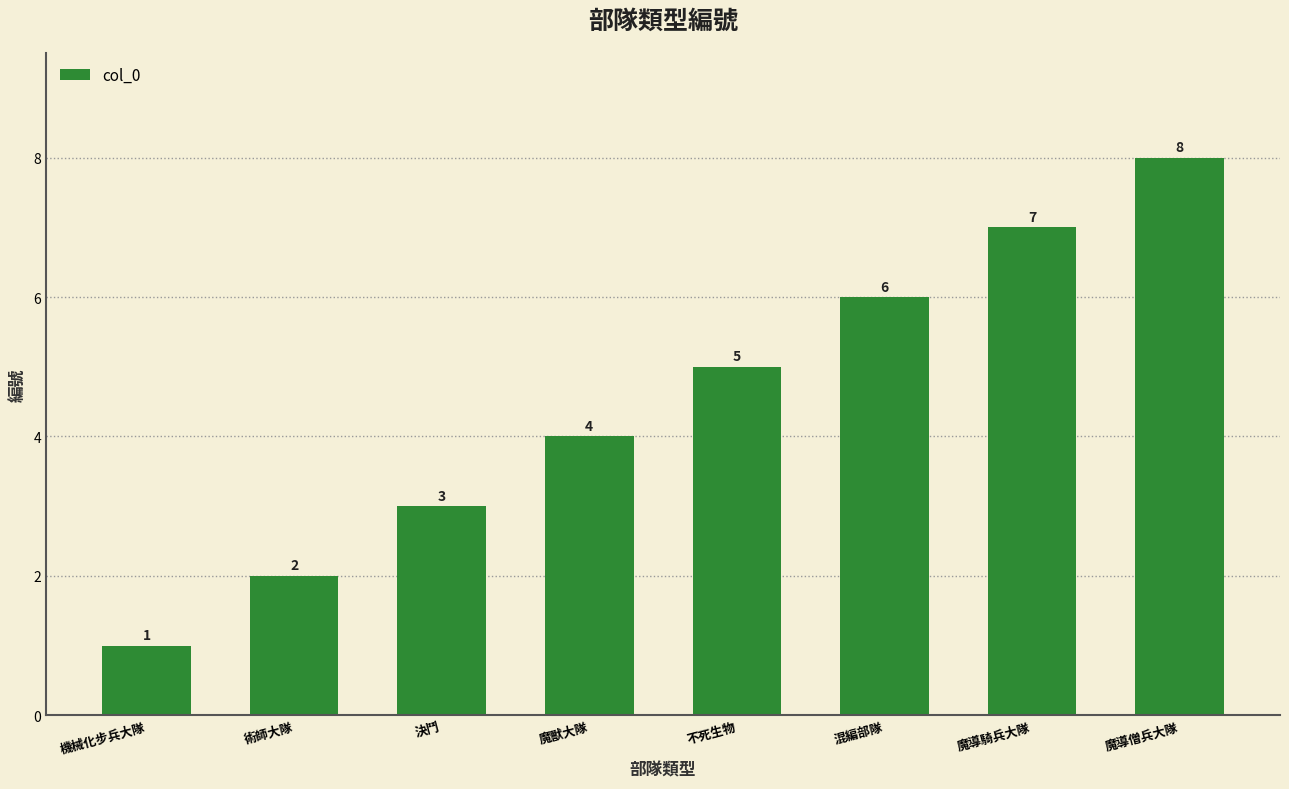

What is the label of the 4th bar from the left?

魔獸大隊